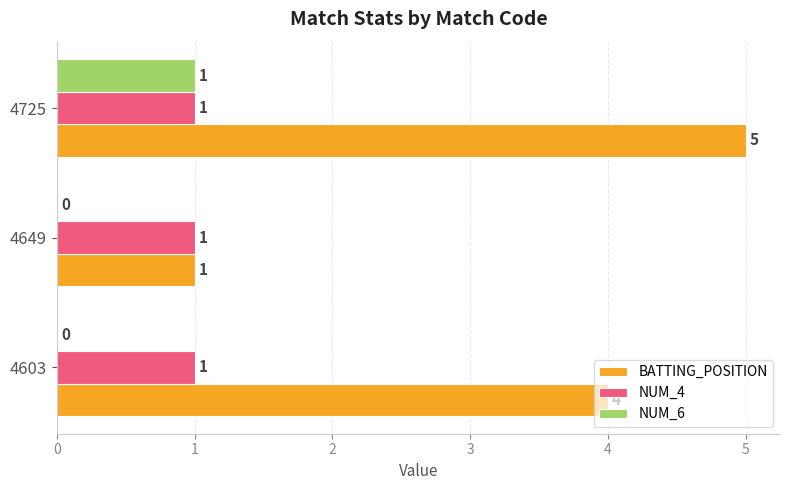

Which series has the largest total across all categories?

BATTING_POSITION